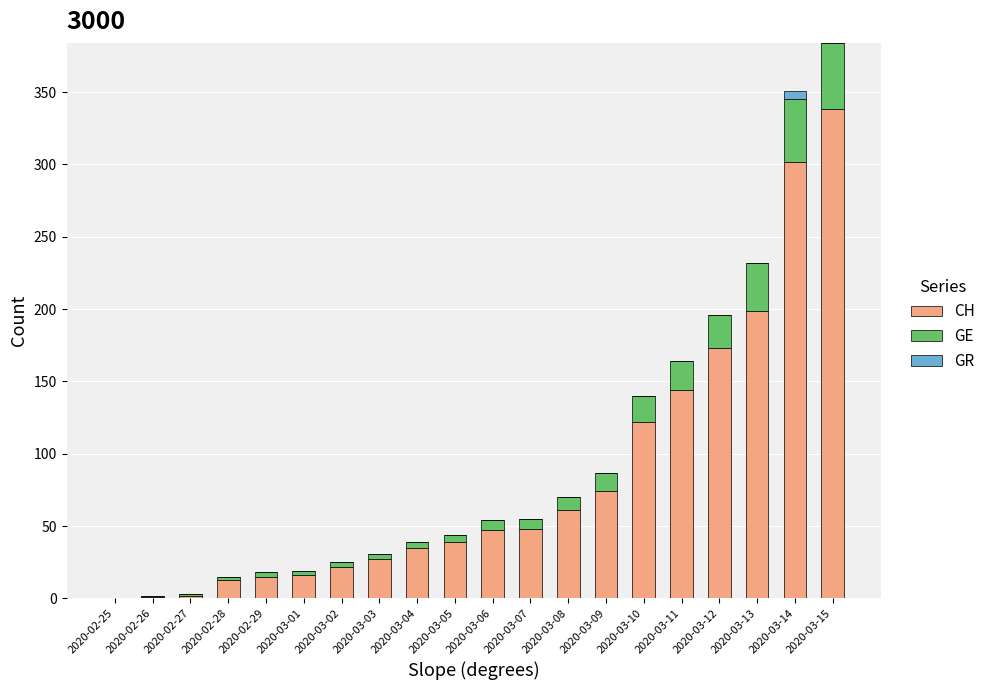

What is the highest value of the CH series?

338